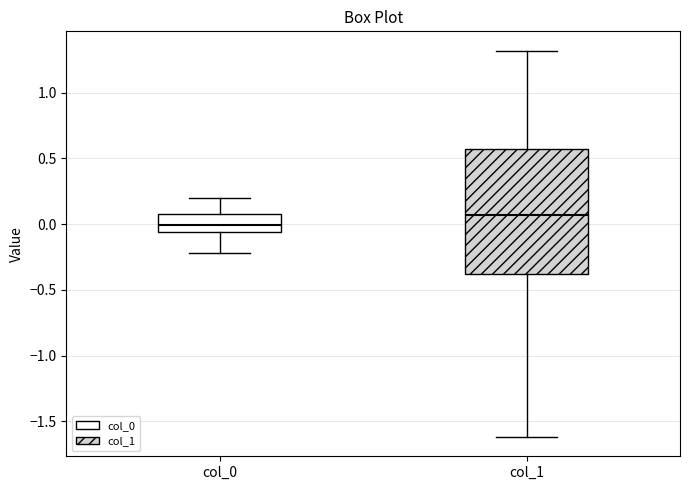

Comparing the boxes themselves (not the whiskers), which one is the tallest?

col_1